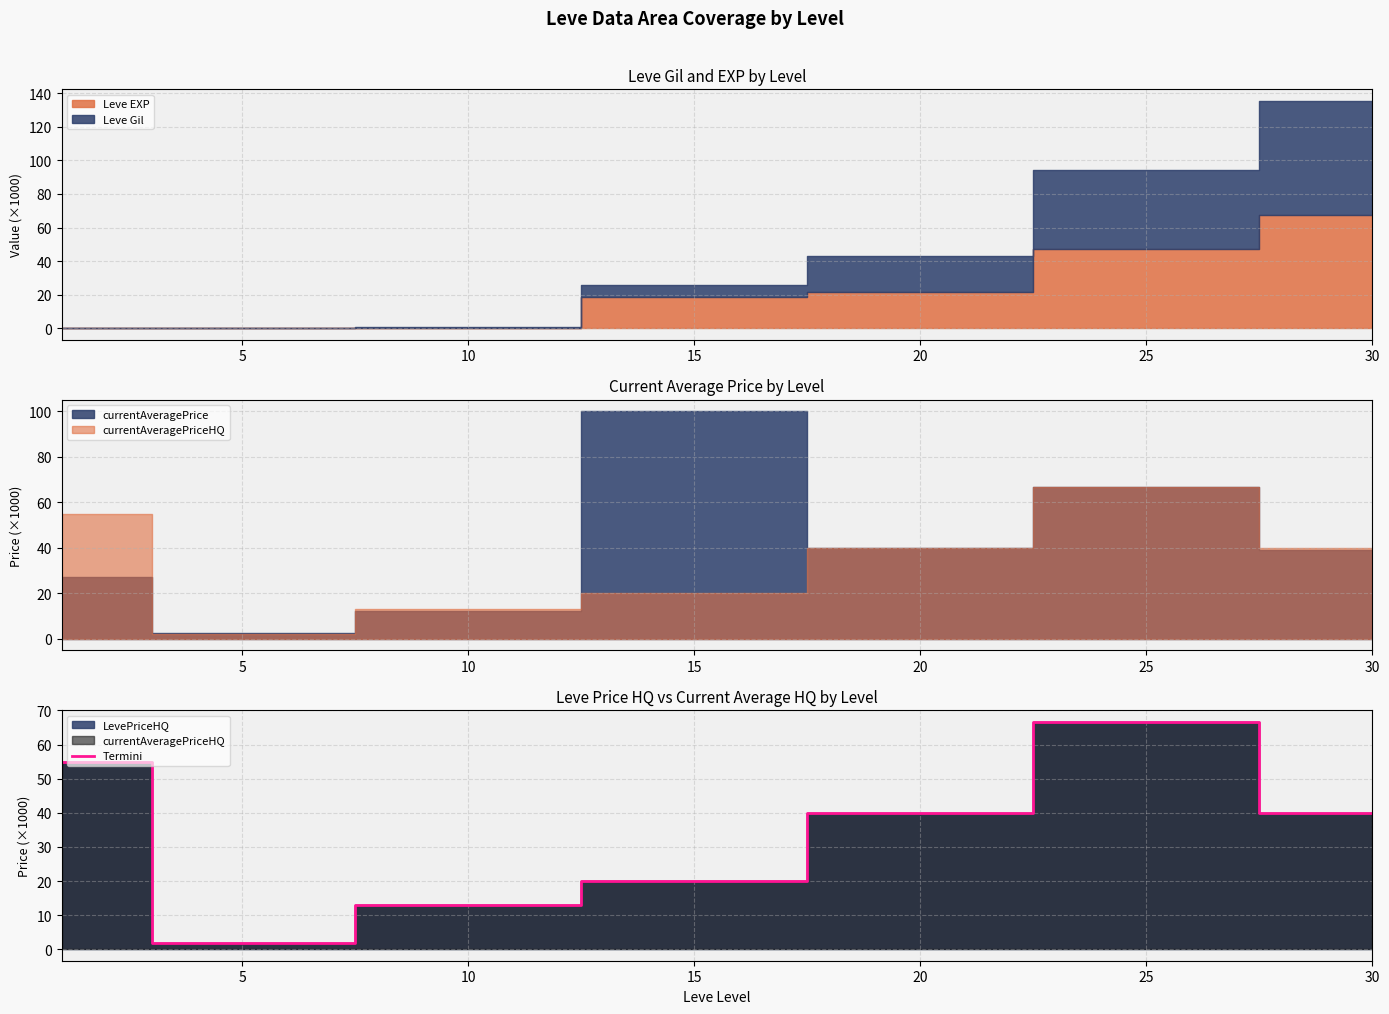

The value of Termini at 25 is 23.5. True or false?

False